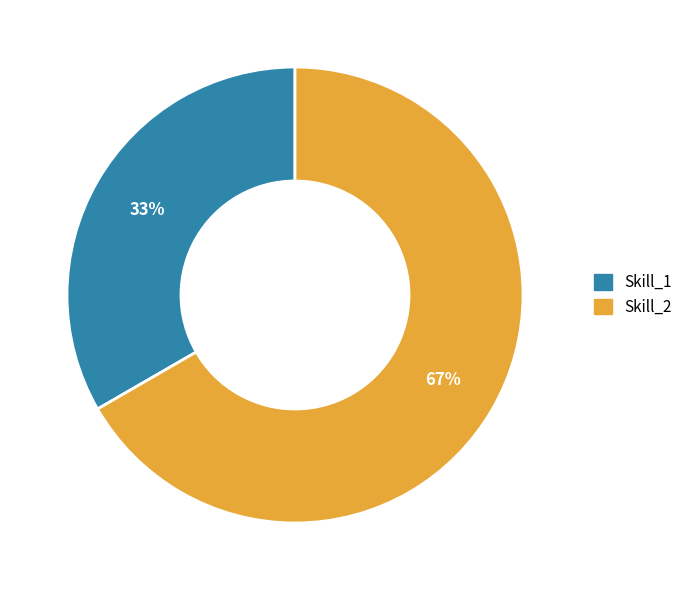

How many slices are in this pie chart?

2